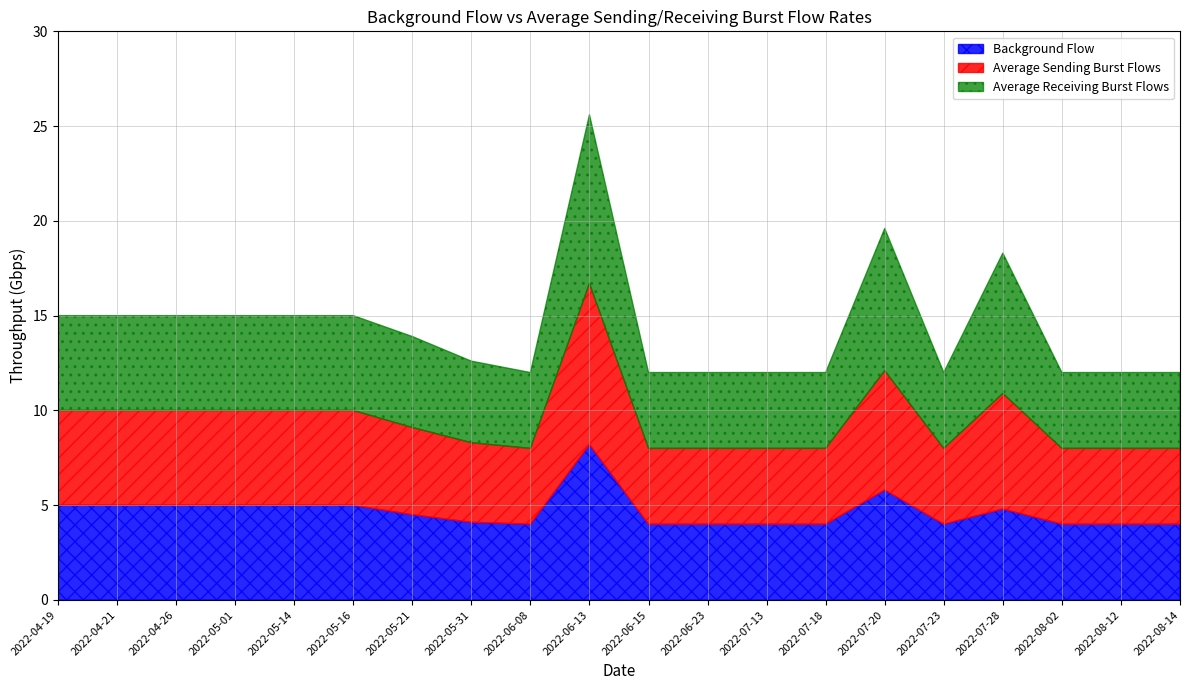

The value of Background Flow at 2022-05-16 is 5.0. True or false?

True